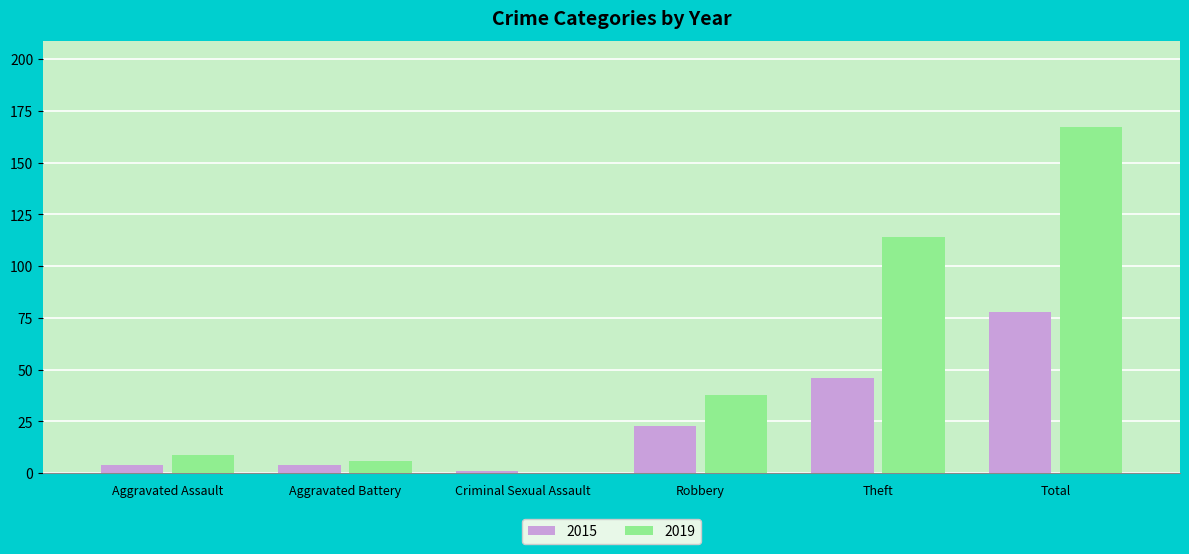

Does the chart contain stacked bars?

No